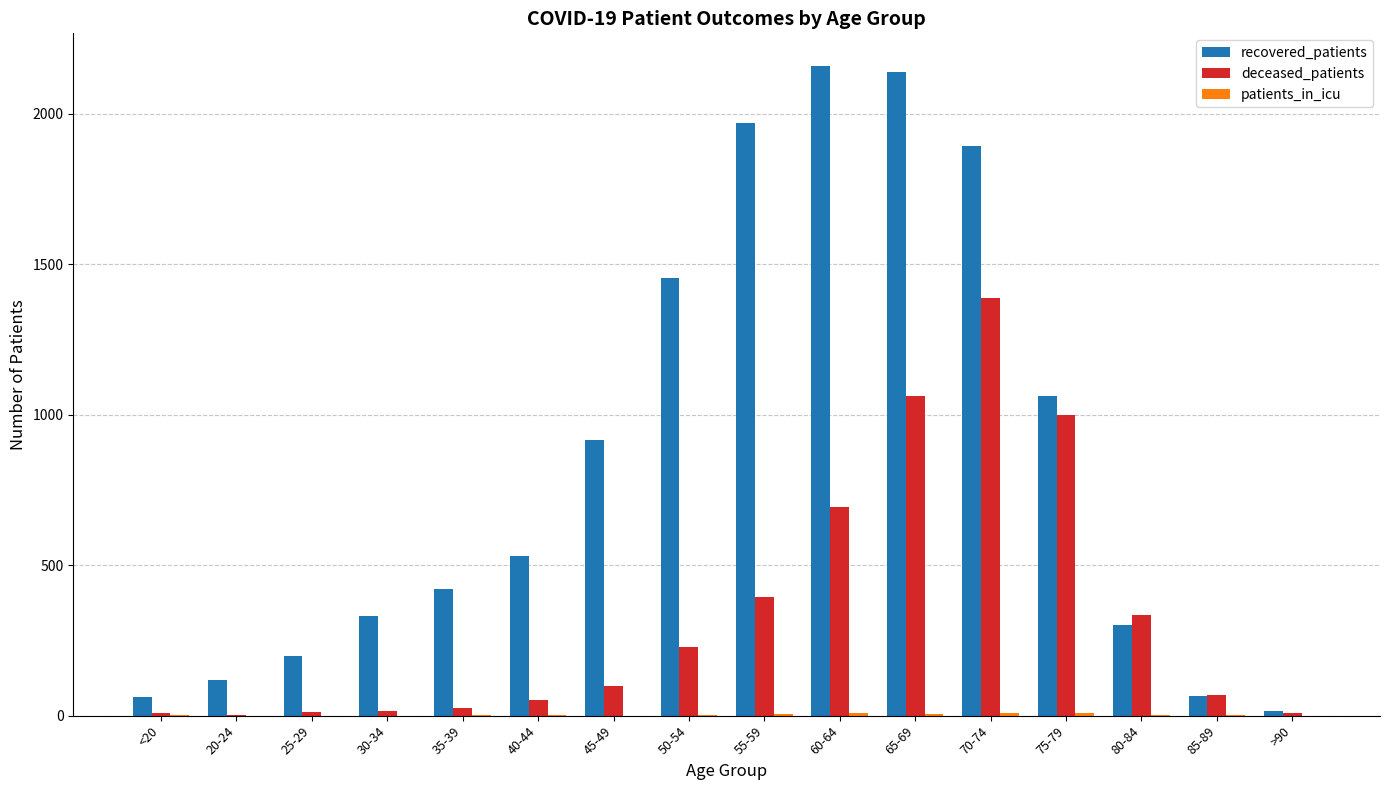

Between 20-24 and 80-84, which series saw the biggest shift?

deceased_patients